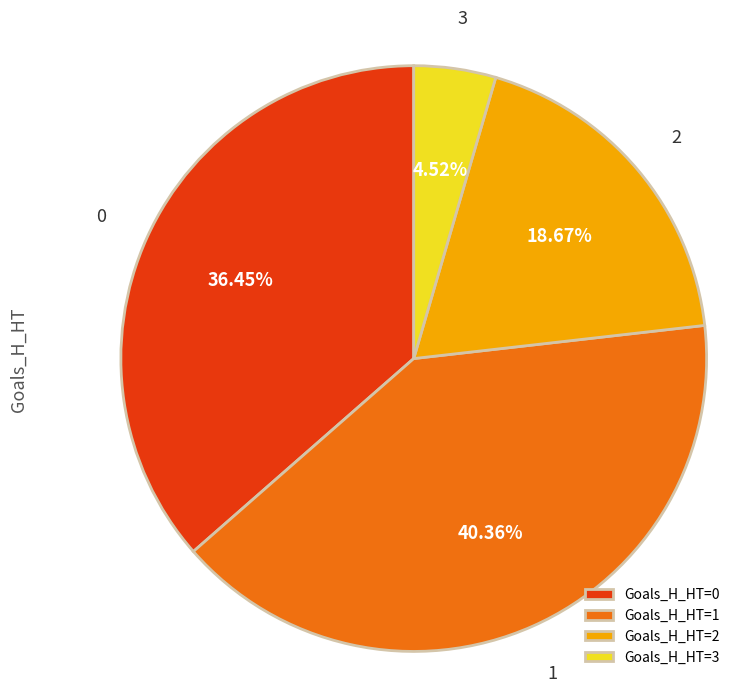

Does Goals_H_HT=1 account for over 50% of the chart?

No